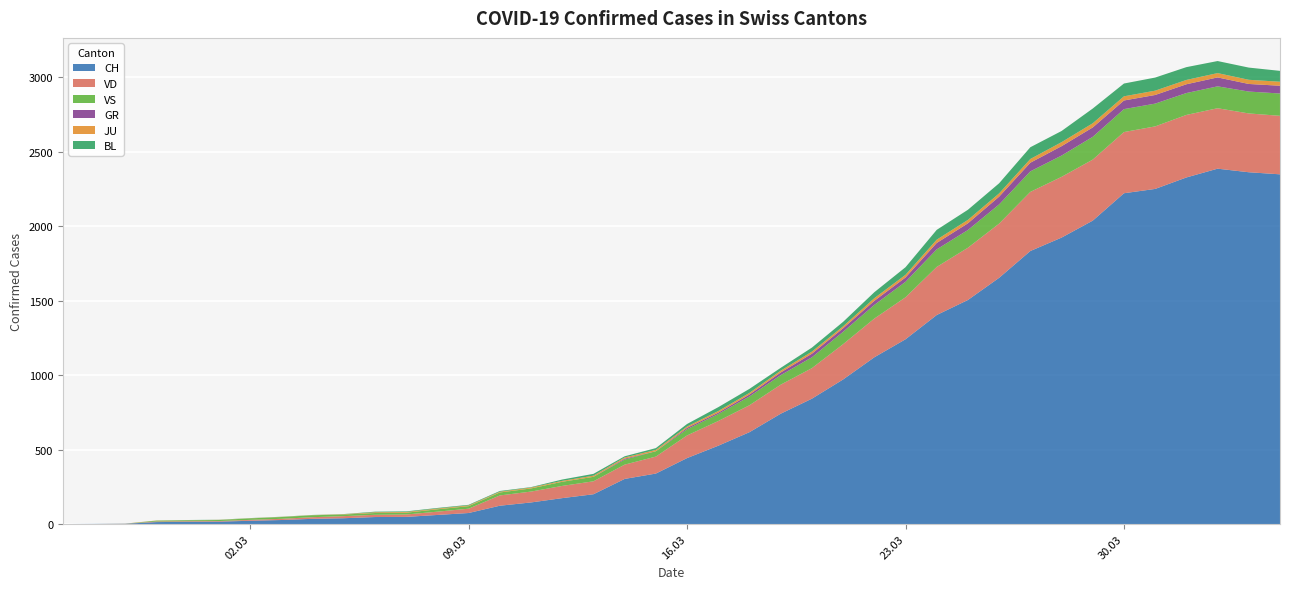

Reading left to right, extract all data points from this chart.

CH: 2020-02-25=0	2020-02-26=1	2020-02-27=2	2020-02-28=13	2020-02-29=15	2020-03-01=16	2020-03-02=22	2020-03-03=27	2020-03-04=35	2020-03-05=39	2020-03-06=47	2020-03-07=48	2020-03-08=61	2020-03-09=74	2020-03-10=123	2020-03-11=145	2020-03-12=174	2020-03-13=200	2020-03-14=303	2020-03-15=339	2020-03-16=443	2020-03-17=526	2020-03-18=617	2020-03-19=741	2020-03-20=842	2020-03-21=971	2020-03-22=1120	2020-03-23=1241	2020-03-24=1404	2020-03-25=1505	2020-03-26=1654	2020-03-27=1834	2020-03-28=1924	2020-03-29=2038	2020-03-30=2222	2020-03-31=2251	2020-04-01=2328	2020-04-02=2387	2020-04-03=2363	2020-04-04=2349
VD: 2020-02-25=0	2020-02-26=0	2020-02-27=0	2020-02-28=4	2020-02-29=4	2020-03-01=4	2020-03-02=6	2020-03-03=8	2020-03-04=11	2020-03-05=14	2020-03-06=15	2020-03-07=16	2020-03-08=22	2020-03-09=29	2020-03-10=69	2020-03-11=73	2020-03-12=82	2020-03-13=87	2020-03-14=96	2020-03-15=114	2020-03-16=152	2020-03-17=166	2020-03-18=181	2020-03-19=195	2020-03-20=205	2020-03-21=237	2020-03-22=260	2020-03-23=282	2020-03-24=323	2020-03-25=351	2020-03-26=364	2020-03-27=397	2020-03-28=408	2020-03-29=410	2020-03-30=411	2020-03-31=420	2020-04-01=420	2020-04-02=406	2020-04-03=395	2020-04-04=393
GR: 2020-02-25=0	2020-02-26=0	2020-02-27=0	2020-02-28=0	2020-02-29=0	2020-03-01=0	2020-03-02=0	2020-03-03=0	2020-03-04=0	2020-03-05=0	2020-03-06=0	2020-03-07=0	2020-03-08=0	2020-03-09=0	2020-03-10=0	2020-03-11=0	2020-03-12=0	2020-03-13=0	2020-03-14=6	2020-03-15=0	2020-03-16=9	2020-03-17=9	2020-03-18=13	2020-03-19=18	2020-03-20=24	2020-03-21=24	2020-03-22=27	2020-03-23=29	2020-03-24=43	2020-03-25=45	2020-03-26=52	2020-03-27=58	2020-03-28=63	2020-03-29=63	2020-03-30=58	2020-03-31=58	2020-04-01=59	2020-04-02=60	2020-04-03=51	2020-04-04=52
JU: 2020-02-25=0	2020-02-26=0	2020-02-27=1	2020-02-28=1	2020-02-29=1	2020-03-01=1	2020-03-02=1	2020-03-03=1	2020-03-04=1	2020-03-05=2	2020-03-06=5	2020-03-07=5	2020-03-08=5	2020-03-09=5	2020-03-10=5	2020-03-11=6	2020-03-12=6	2020-03-13=8	2020-03-14=8	2020-03-15=9	2020-03-16=9	2020-03-17=11	2020-03-18=11	2020-03-19=12	2020-03-20=14	2020-03-21=13	2020-03-22=18	2020-03-23=18	2020-03-24=22	2020-03-25=23	2020-03-26=22	2020-03-27=25	2020-03-28=27	2020-03-29=28	2020-03-30=28	2020-03-31=29	2020-04-01=29	2020-04-02=29	2020-04-03=28	2020-04-04=27
VS: 2020-02-25=0	2020-02-26=0	2020-02-27=0	2020-02-28=6	2020-02-29=6	2020-03-01=7	2020-03-02=10	2020-03-03=12	2020-03-04=13	2020-03-05=11	2020-03-06=12	2020-03-07=12	2020-03-08=16	2020-03-09=17	2020-03-10=20	2020-03-11=21	2020-03-12=28	2020-03-13=30	2020-03-14=34	2020-03-15=36	2020-03-16=42	2020-03-17=47	2020-03-18=59	2020-03-19=64	2020-03-20=73	2020-03-21=83	2020-03-22=92	2020-03-23=104	2020-03-24=118	2020-03-25=119	2020-03-26=129	2020-03-27=138	2020-03-28=143	2020-03-29=153	2020-03-30=154	2020-03-31=153	2020-04-01=147	2020-04-02=147	2020-04-03=147	2020-04-04=150
BL: 2020-02-25=0	2020-02-26=0	2020-02-27=0	2020-02-28=0	2020-02-29=1	2020-03-01=1	2020-03-02=1	2020-03-03=1	2020-03-04=1	2020-03-05=1	2020-03-06=4	2020-03-07=4	2020-03-08=4	2020-03-09=4	2020-03-10=5	2020-03-11=3	2020-03-12=9	2020-03-13=12	2020-03-14=8	2020-03-15=12	2020-03-16=17	2020-03-17=26	2020-03-18=27	2020-03-19=19	2020-03-20=27	2020-03-21=30	2020-03-22=40	2020-03-23=51	2020-03-24=66	2020-03-25=68	2020-03-26=68	2020-03-27=79	2020-03-28=75	2020-03-29=99	2020-03-30=86	2020-03-31=88	2020-04-01=86	2020-04-02=81	2020-04-03=82	2020-04-04=73